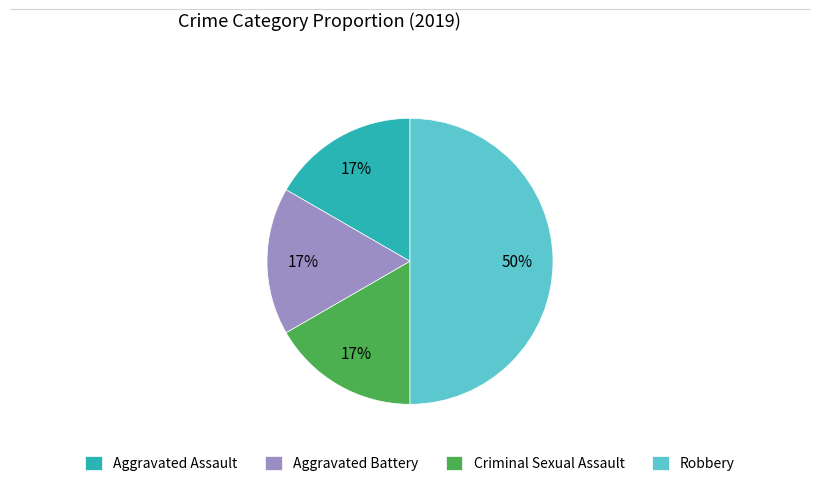

Which category has the biggest portion of the pie?

Robbery